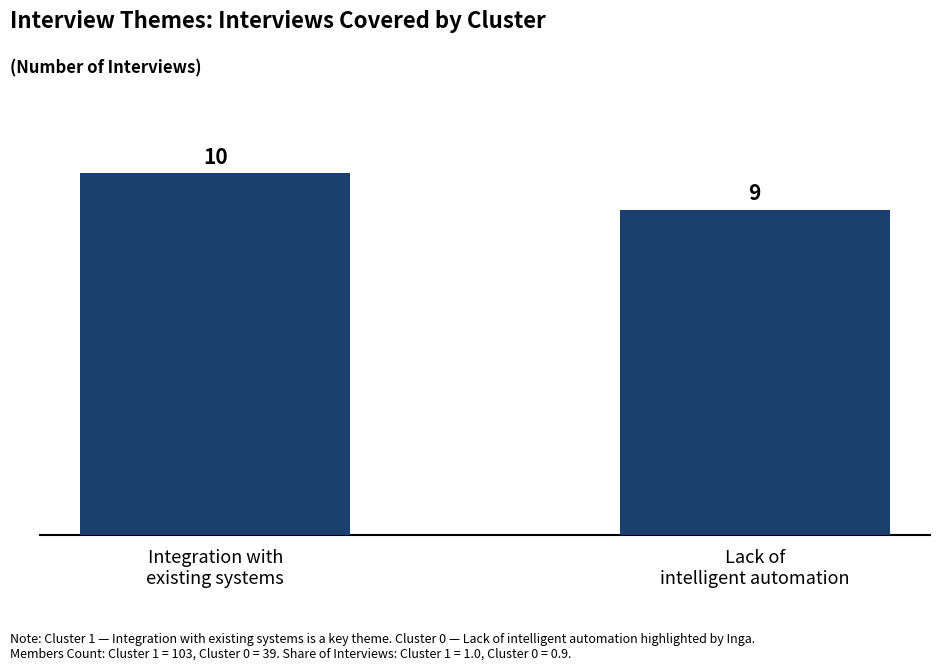

Between Lack of
intelligent automation and Integration with
existing systems, which is larger?

Integration with
existing systems